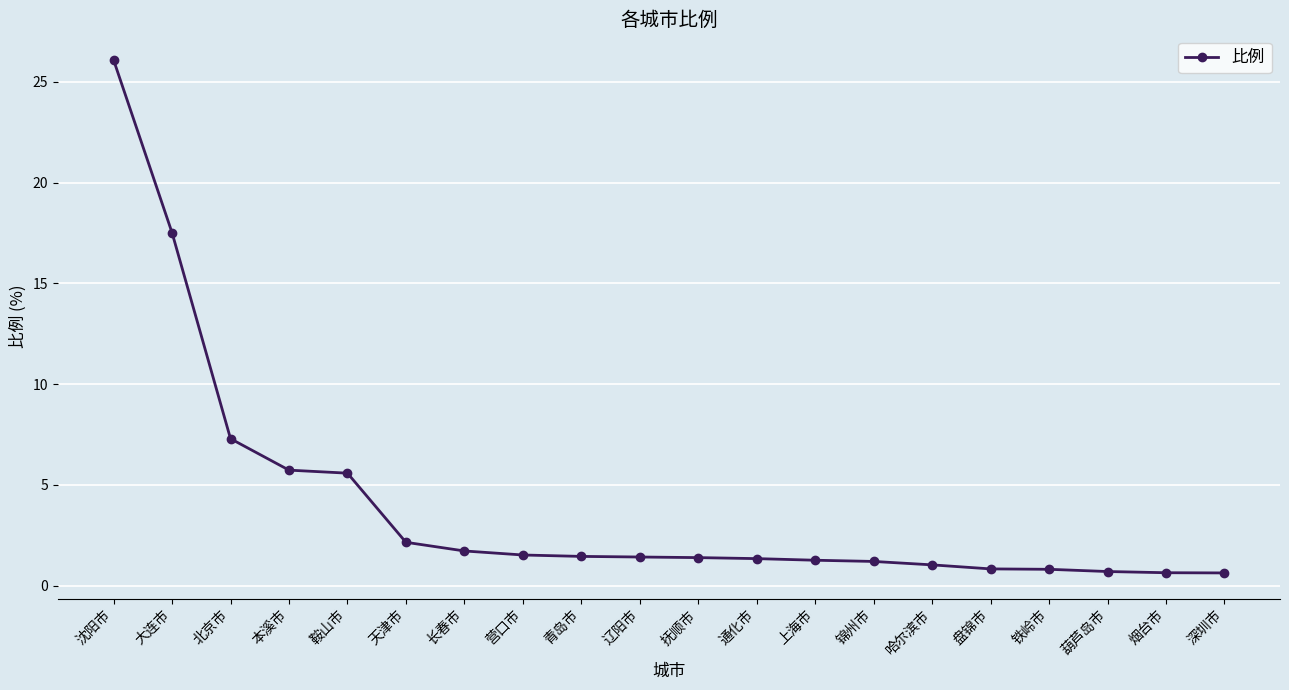

What is the value of the 20th point from the left?

0.6